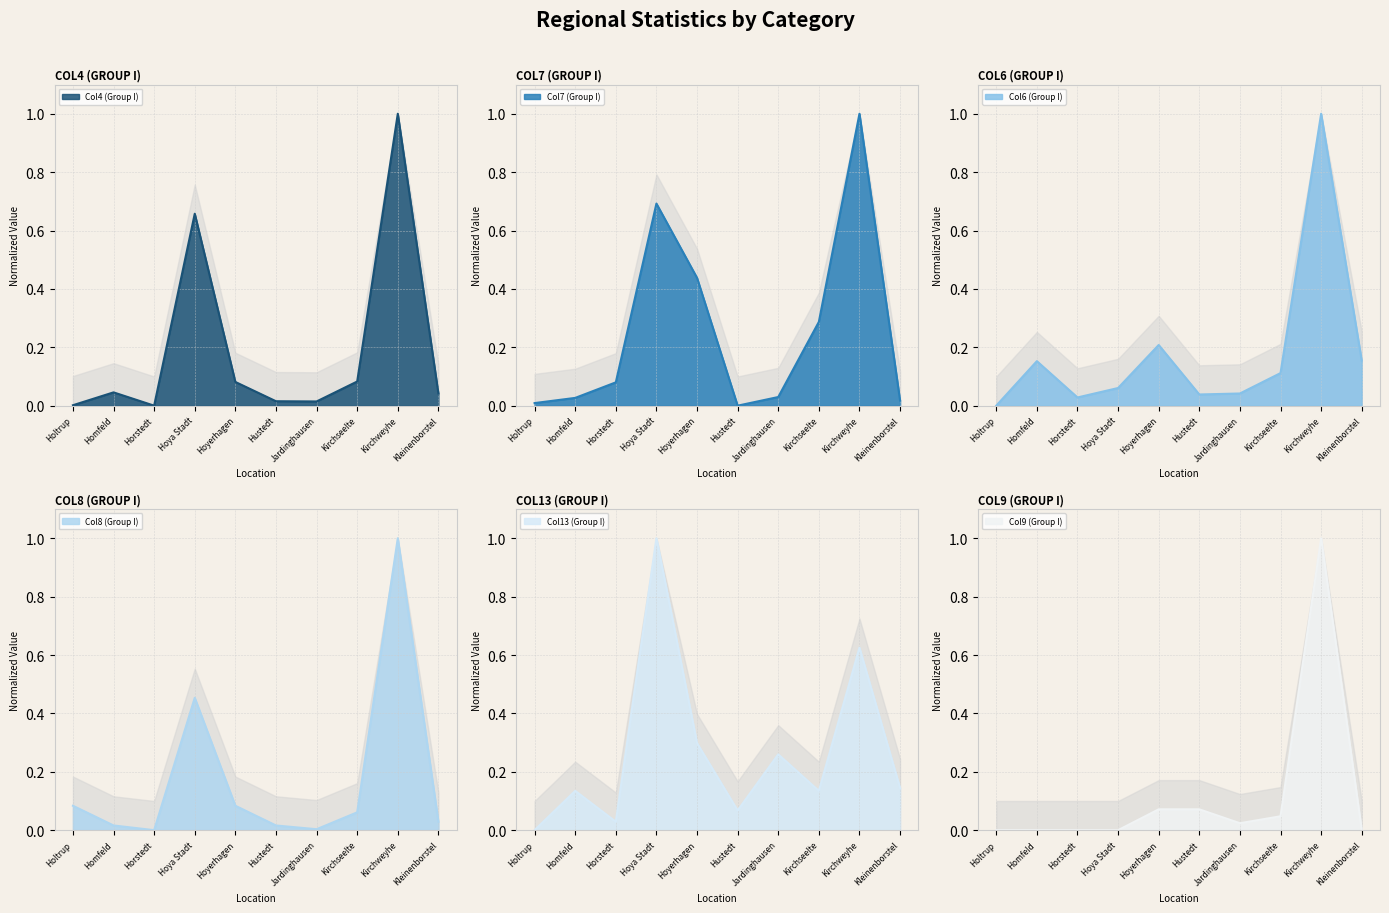

What position from the left is Homfeld?

2